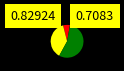

Is there a majority slice in this chart?

Yes